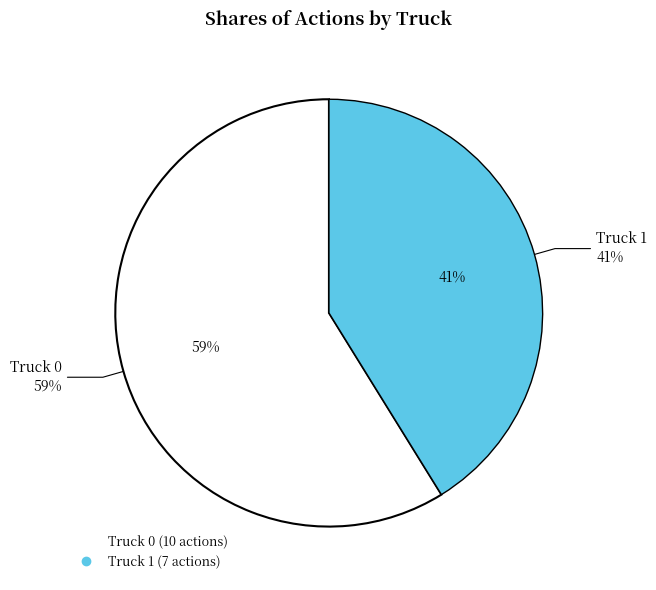

Is Truck 1 the majority of the pie?

No